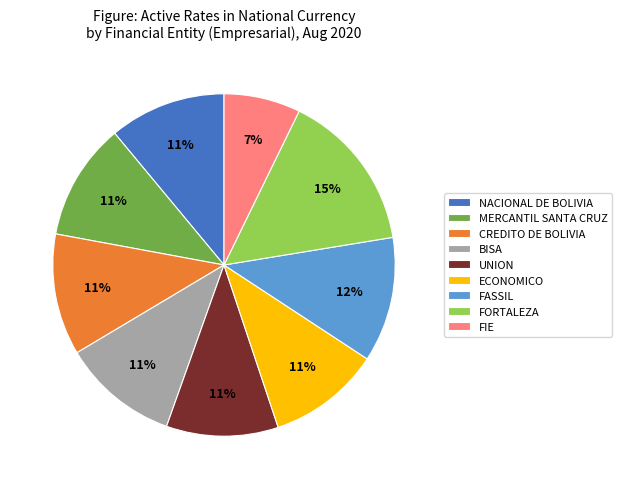

What percentage is the BISA slice, to the nearest percent?

11%